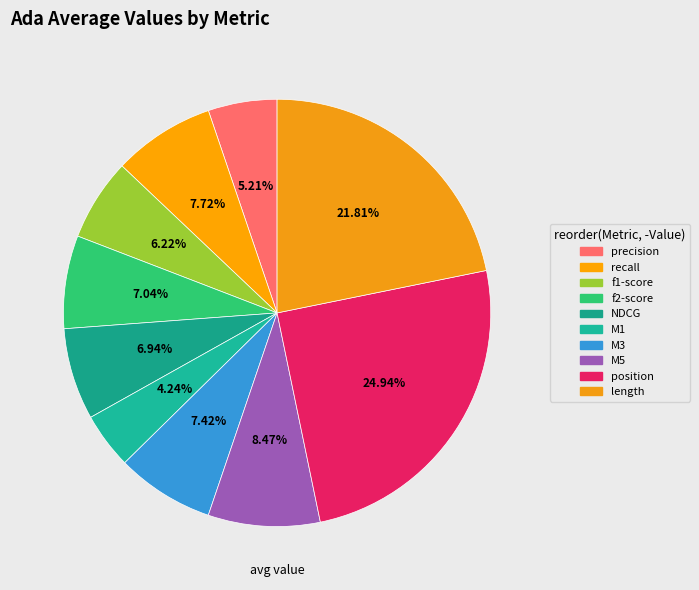

Count the number of slices in the pie.

10